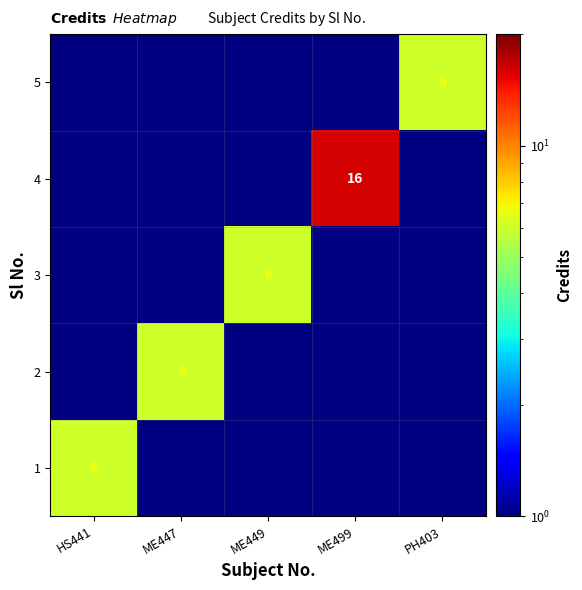

The 1 series shows 6 at HS441. True or false?

True